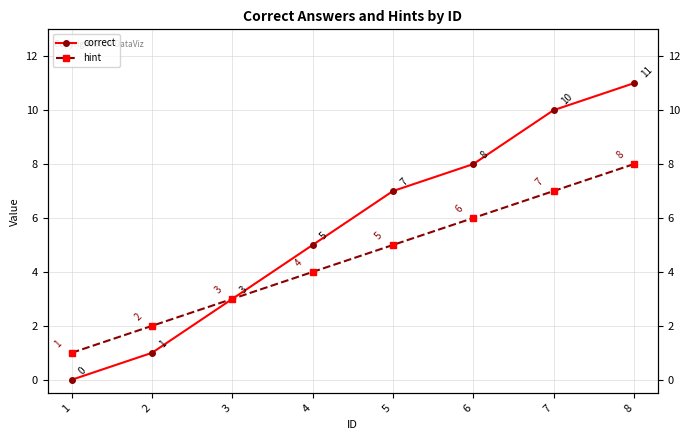

Where does the correct series first go above 7?

6